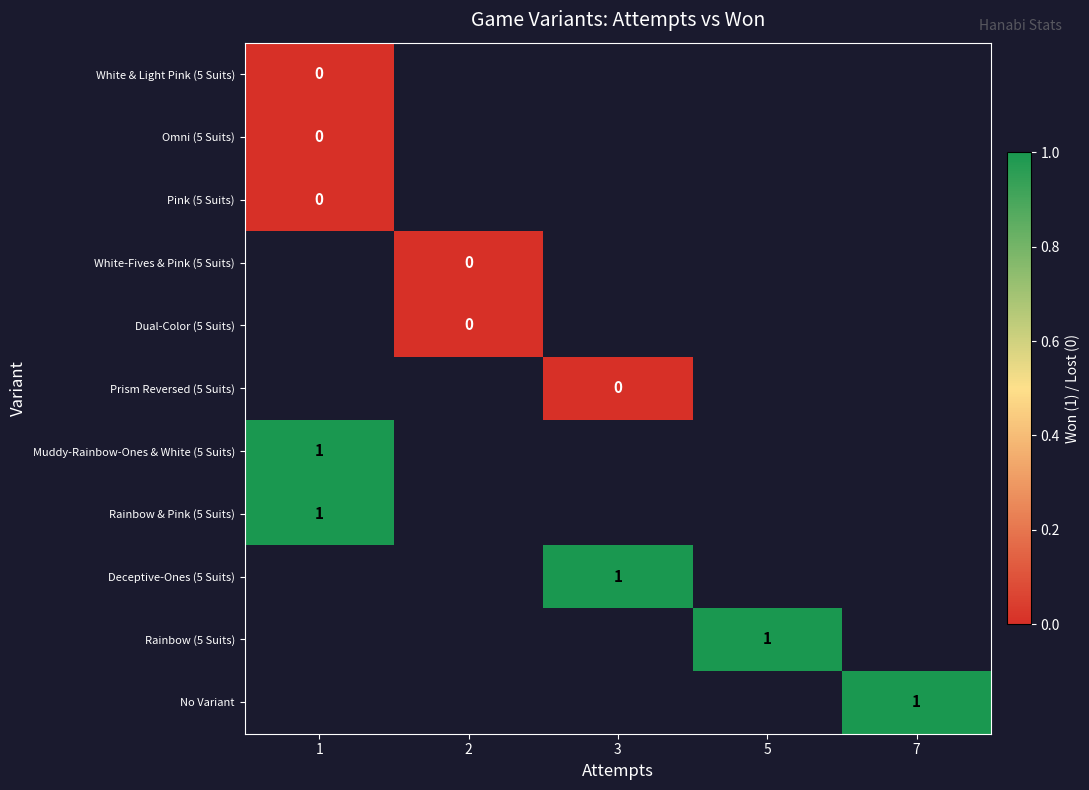

Count the number of categories in the chart.

5